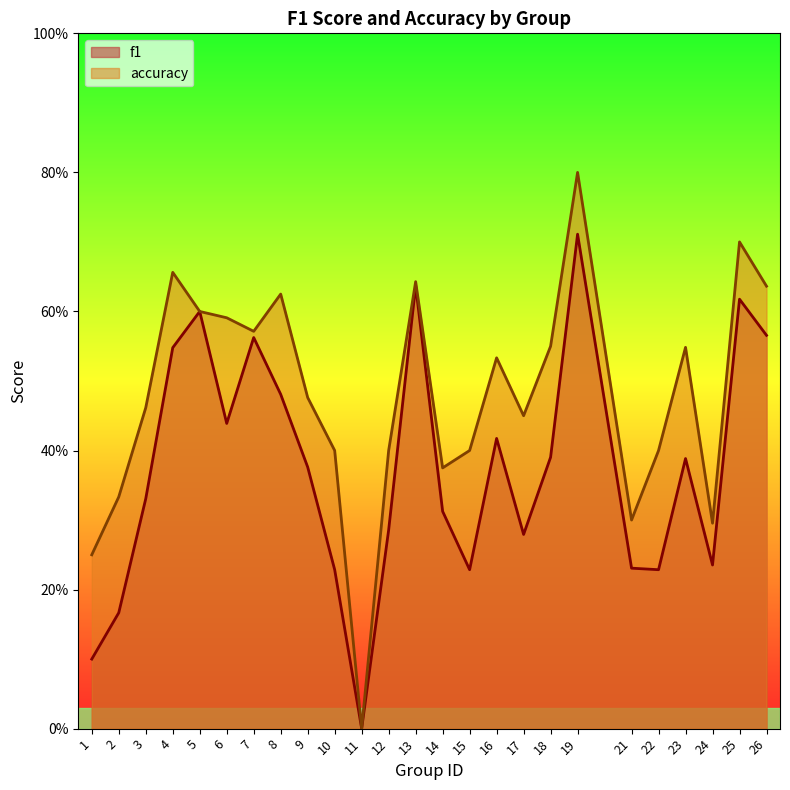

How many lines are shown in the chart?

2